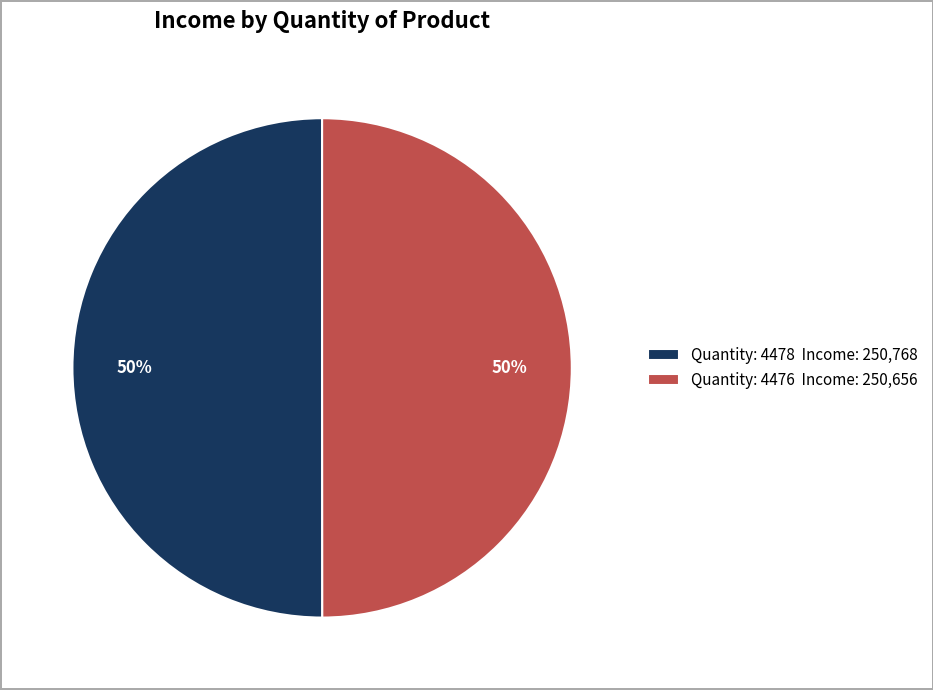

Combined, do Quantity: 4478 Income: 250,768 and Quantity: 4476 Income: 250,656 account for over 50%?

Yes